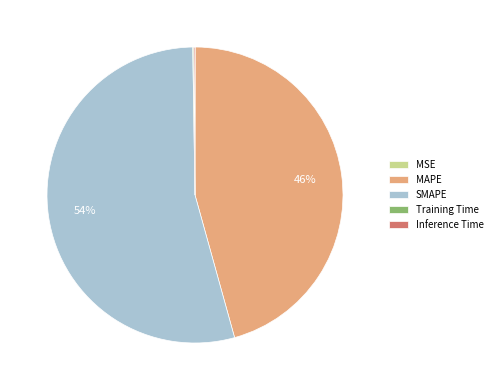

To the nearest percent, what portion does SMAPE represent?

54%